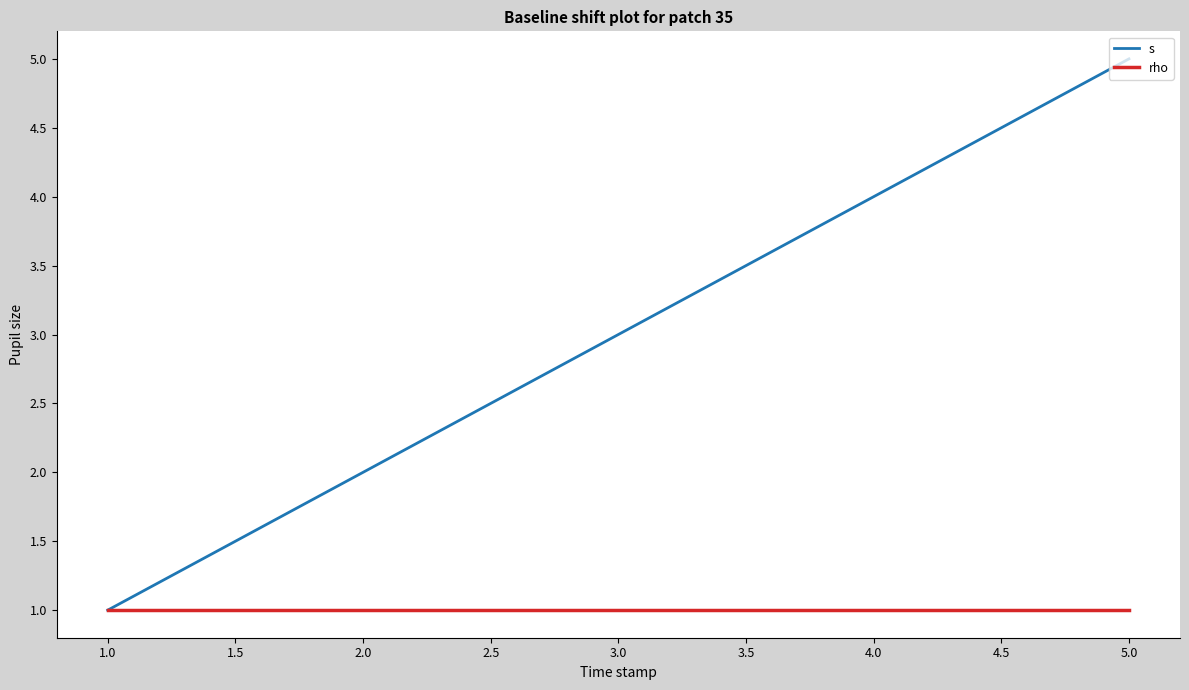

Reading left to right, extract all data points from this chart.

s: 1	2	3	4	5
rho: 1	1	1	1	1